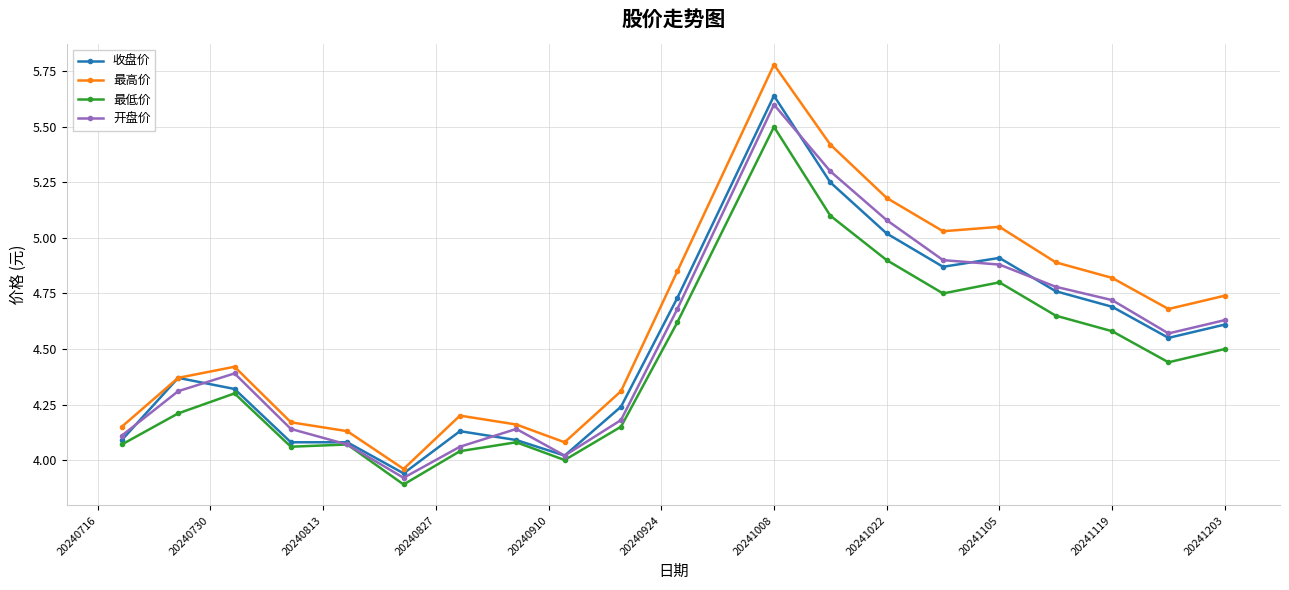

True or false: 开盘价 has more than 2 points higher than both neighbors.

True